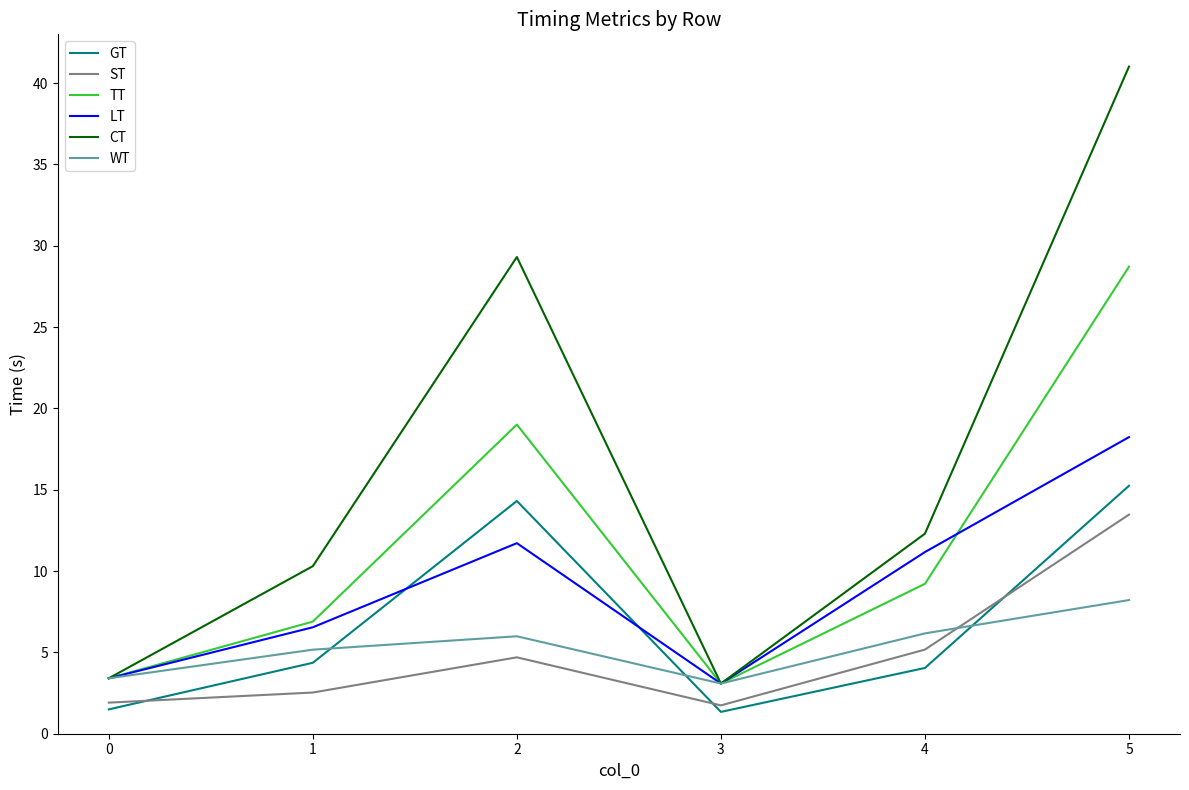

The value of CT at 0 is 5.9. True or false?

False